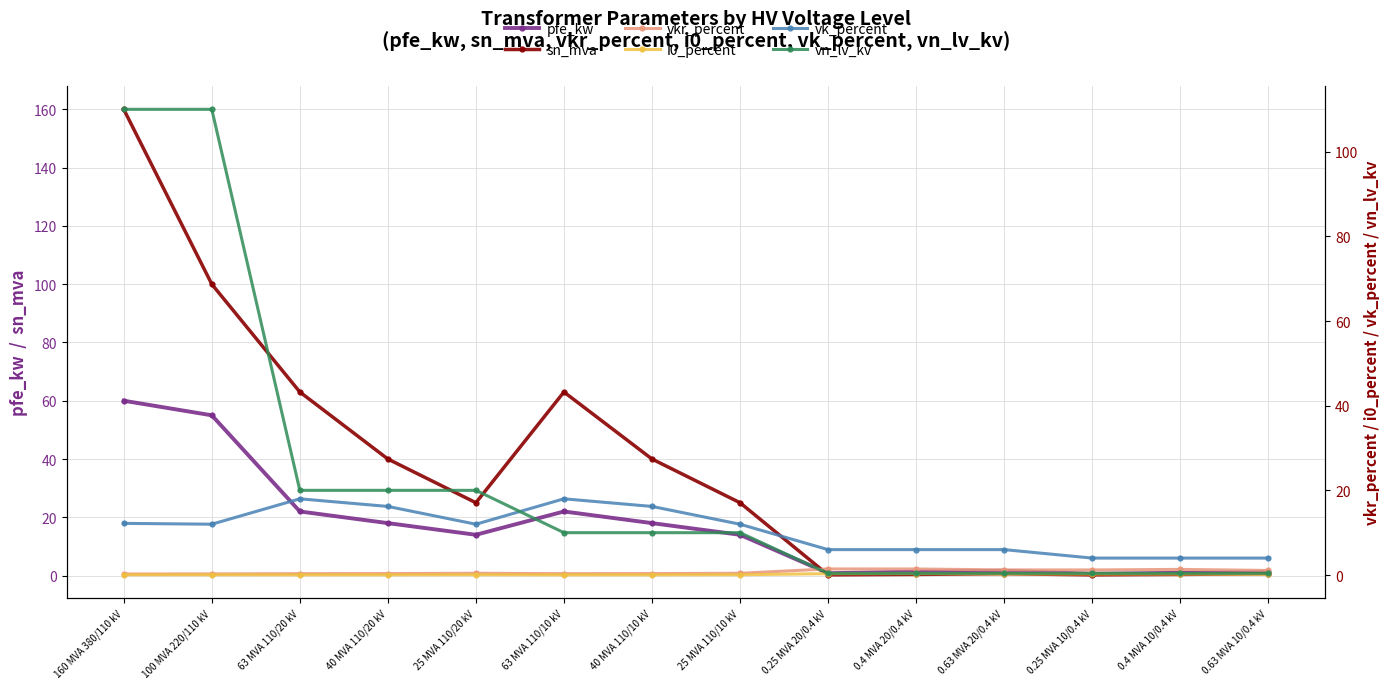

What is the label of the 2nd point from the left?

100 MVA 220/110 kV